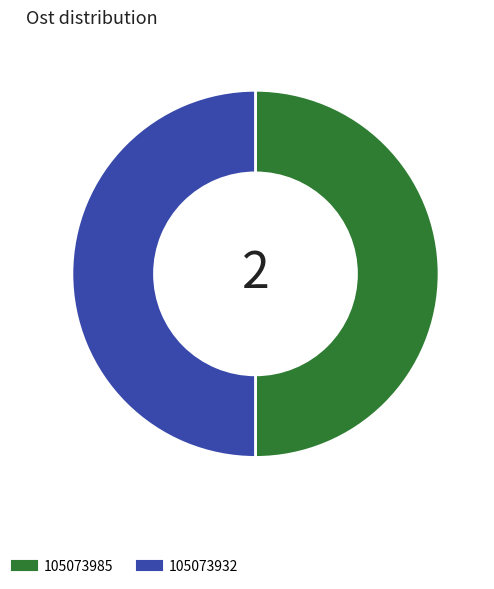

Do 105073932 and 105073985 together represent more than half of the pie?

Yes